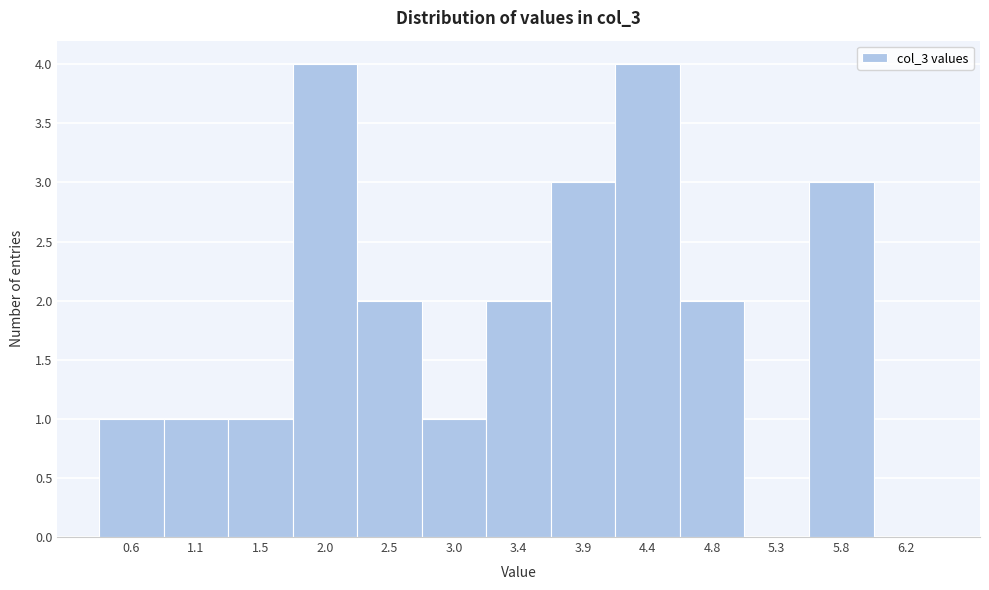

Reading right to left, transcribe all the data shown in this chart.

6.2=0	5.8=3	5.3=0	4.8=2	4.4=4	3.9=3	3.4=2	3.0=1	2.5=2	2.0=4	1.5=1	1.1=1	0.6=1